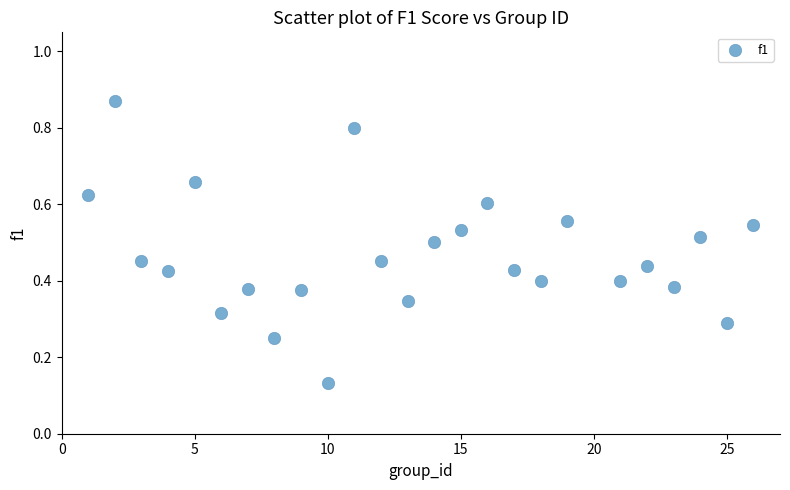

What is the range of X values (max minus min)?

25.0